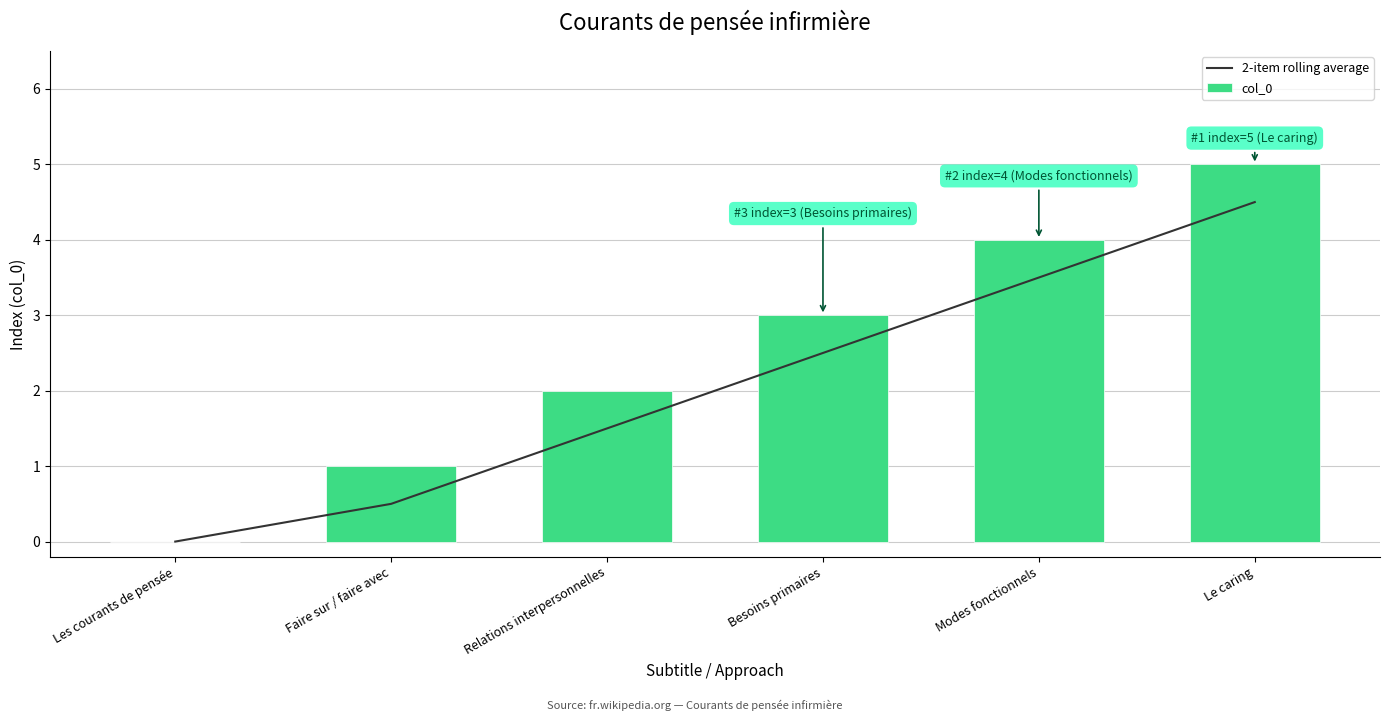

What is the label of the 3rd bar from the right?

Besoins primaires